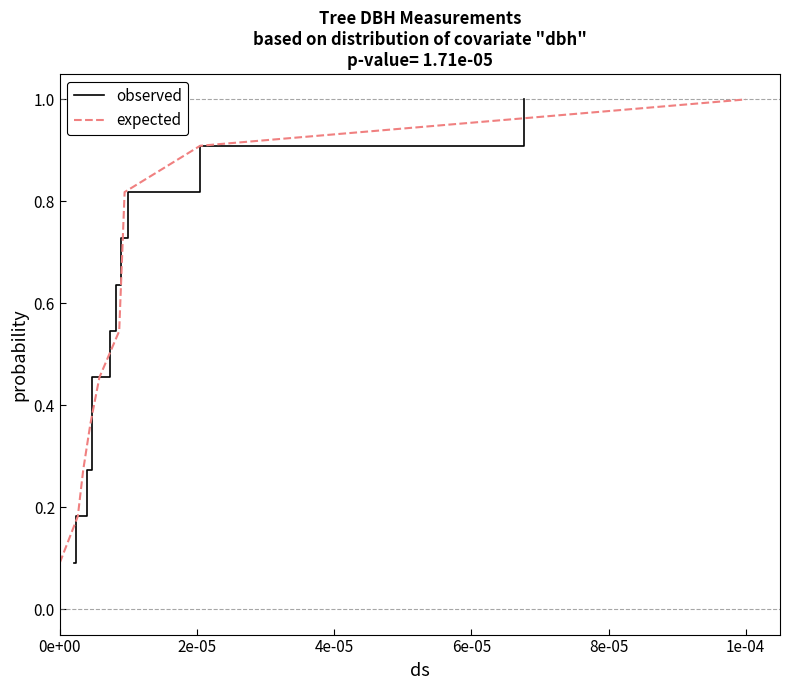

The value of expected at 1e-04 is 1.0. True or false?

True